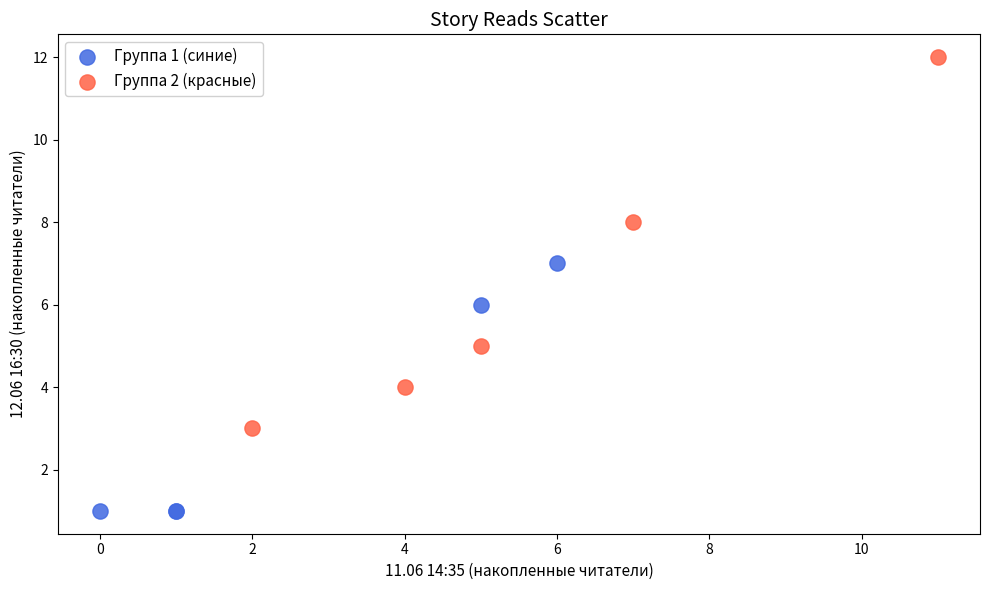

Which series contains the lowest Y value?

Группа 1 (синие)